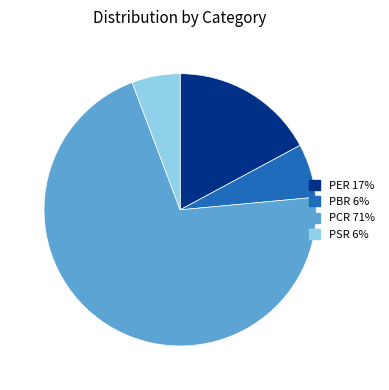

Which slice is the largest?

PCR